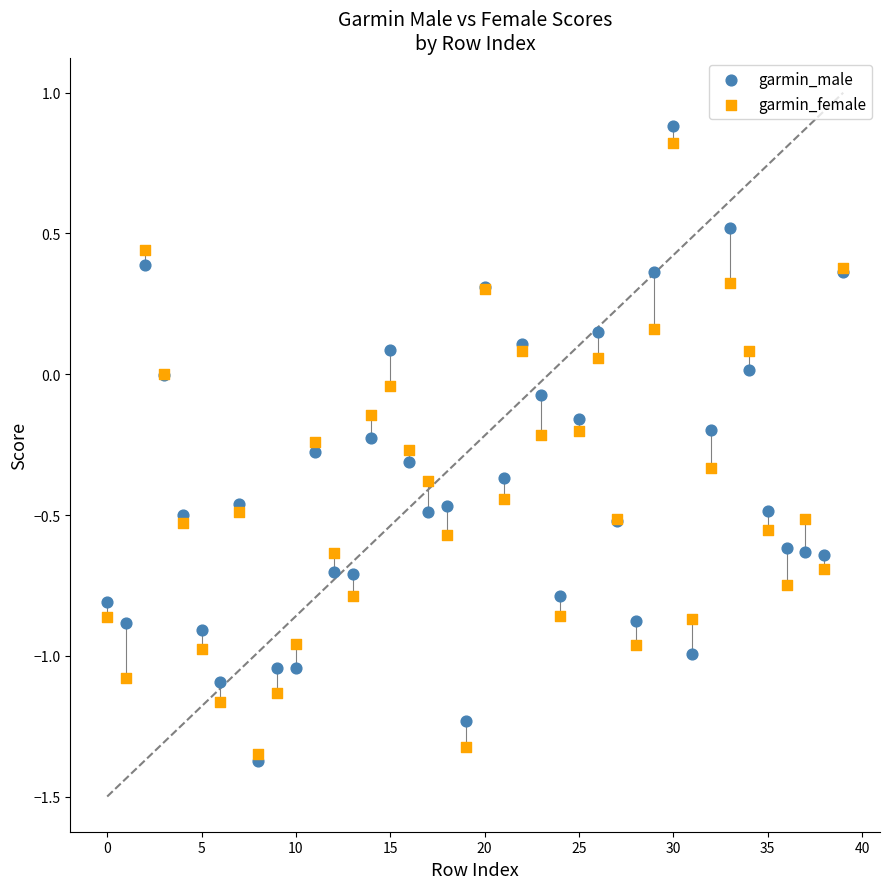

Which series contains the lowest Y value?

garmin_male